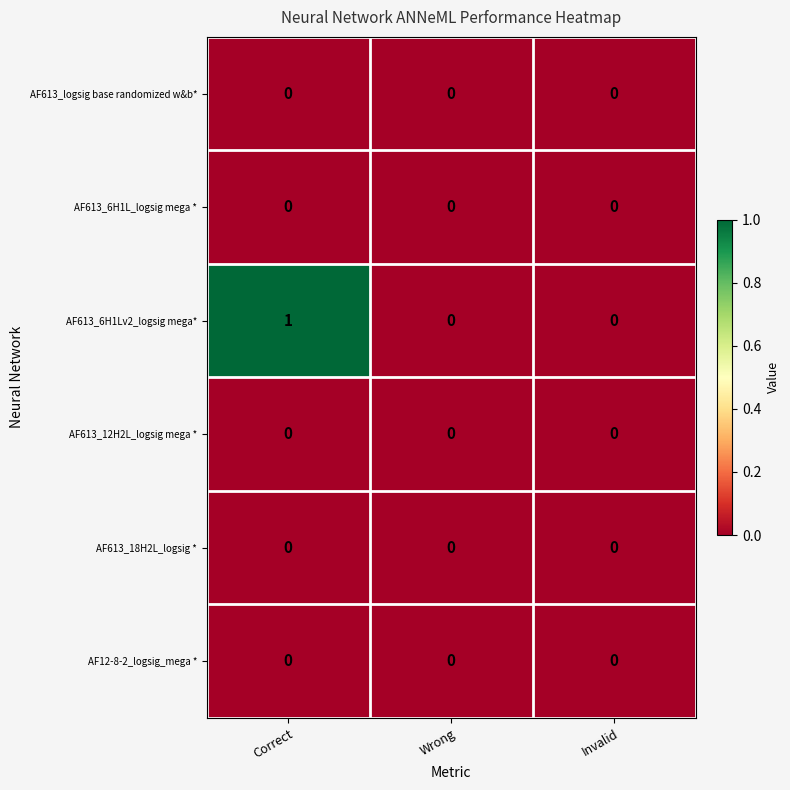

Count the number of categories in the chart.

3